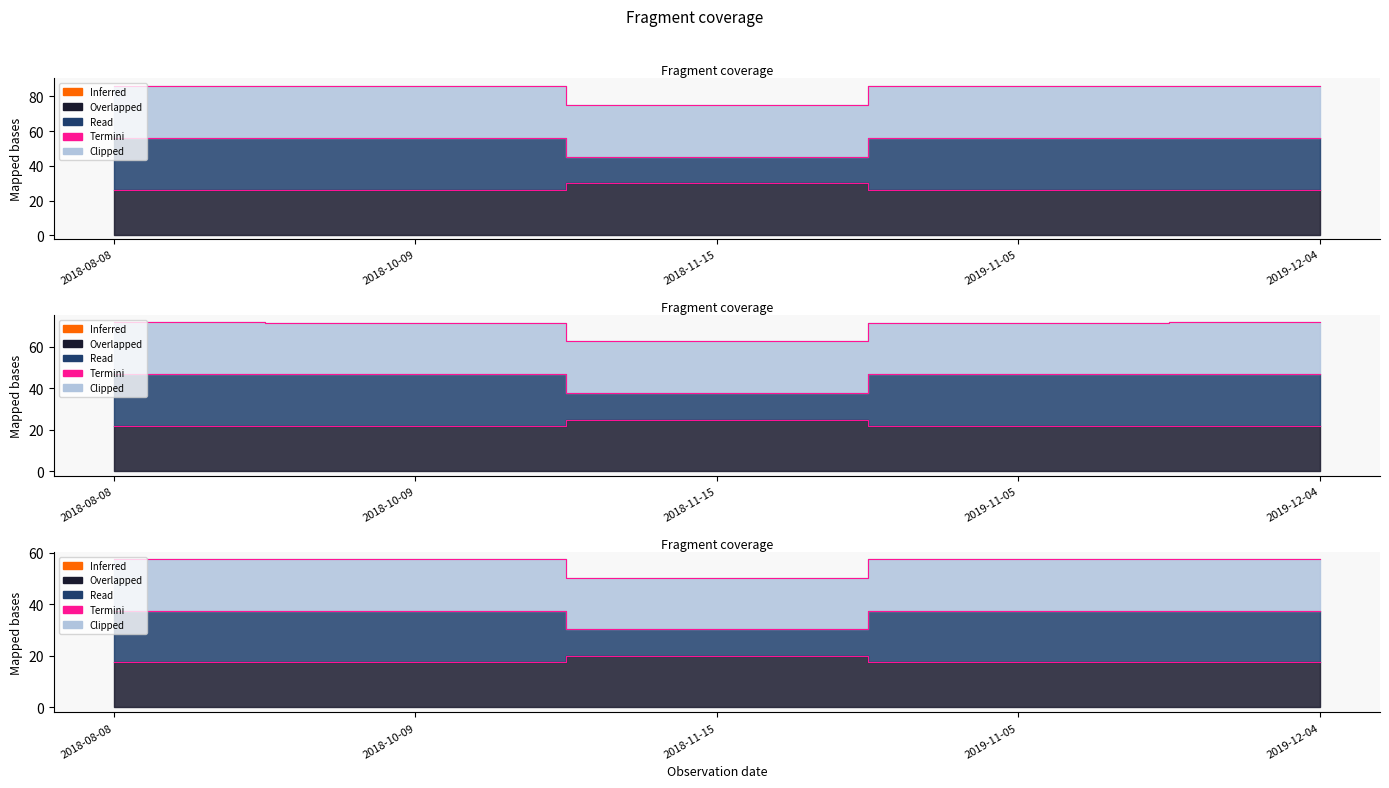

At how many categories does at least one series exceed 34?

4